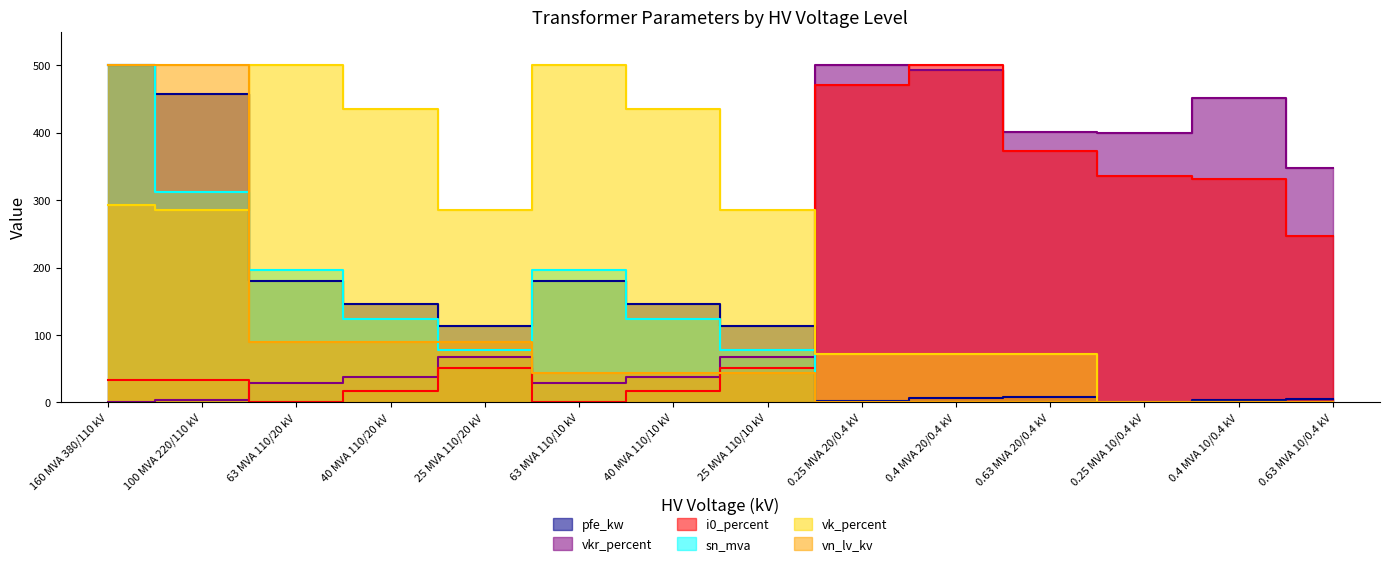

How many values in the vk_percent series are below 285?

6